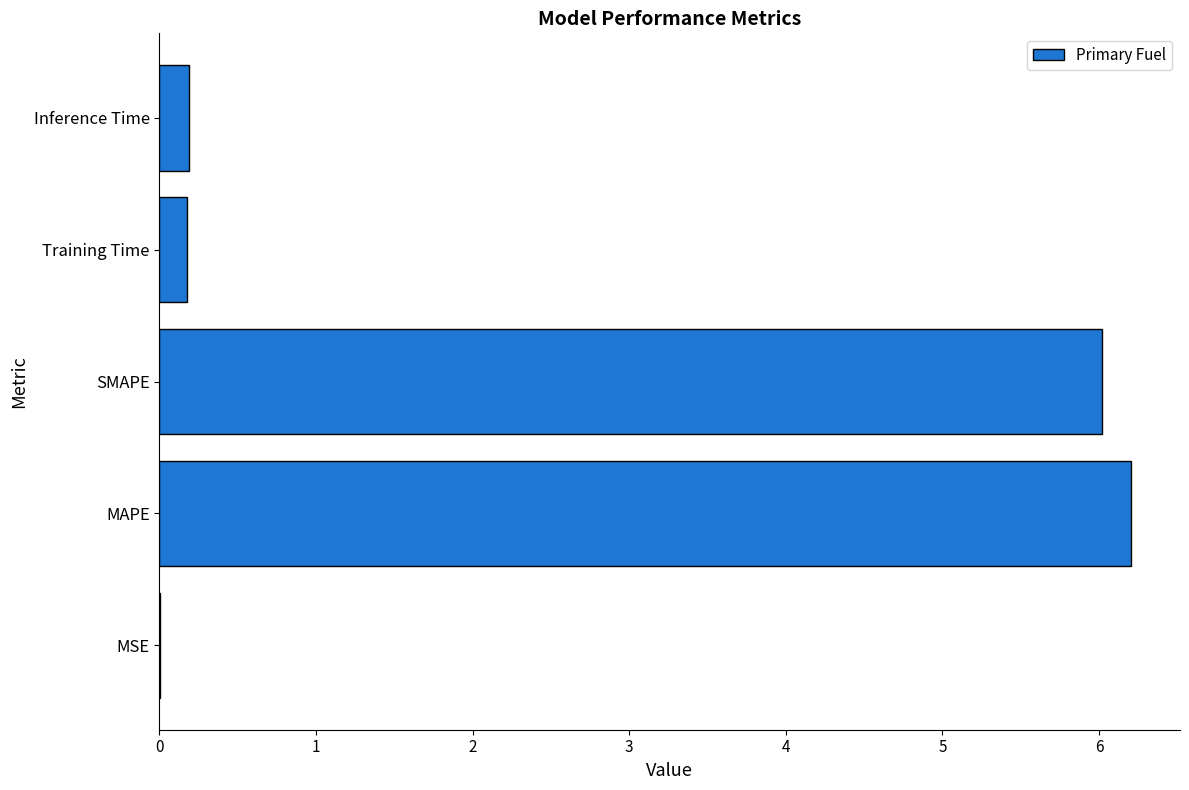

Between MAPE and MSE, which is larger?

MAPE